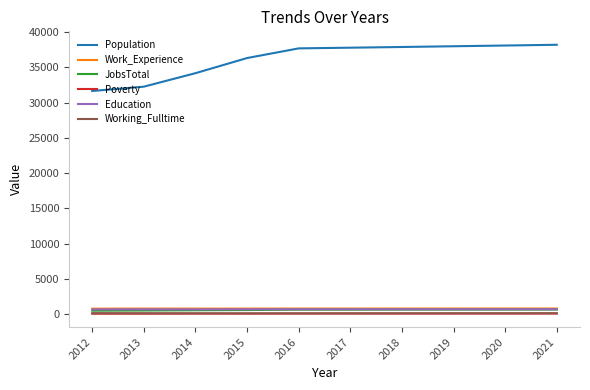

True or false: Work_Experience and Poverty cross at least once.

False